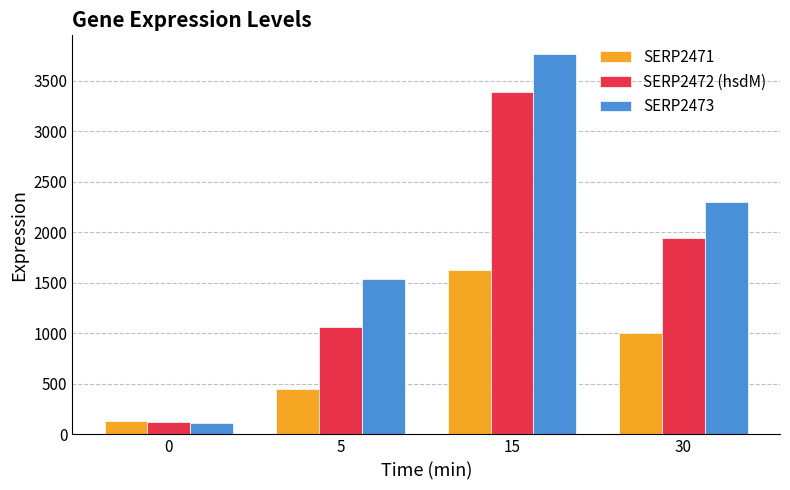

Reading left to right, extract all data points from this chart.

SERP2471: 0=129.5	5=451.5	15=1627.4	30=1002.2
SERP2472 (hsdM): 0=121.3	5=1061.9	15=3394.1	30=1942.3
SERP2473: 0=112.5	5=1541.3	15=3762.2	30=2304.6